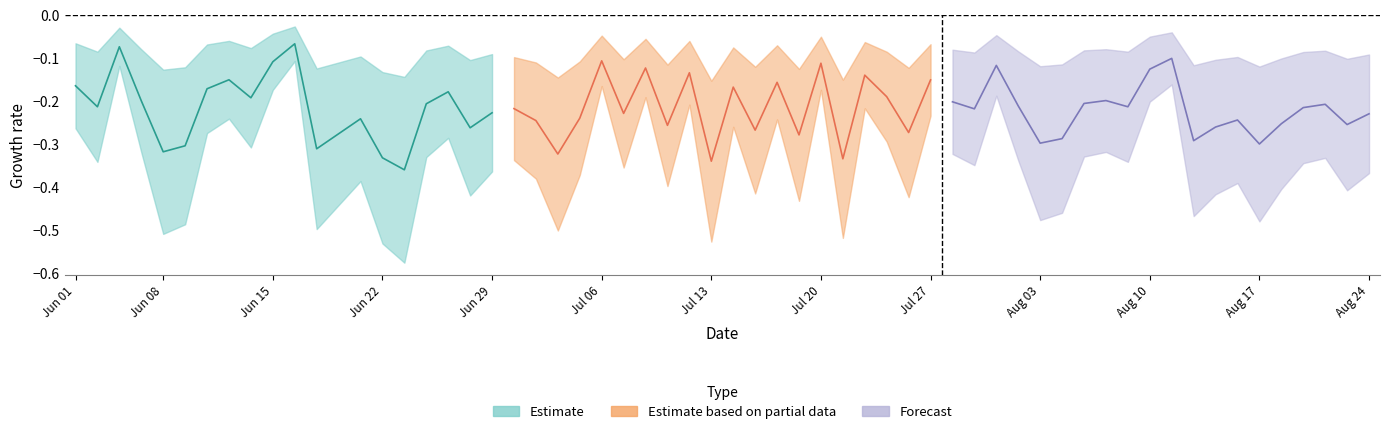

True or false: Forecast has a value of -0.1 at Jul 13.

False